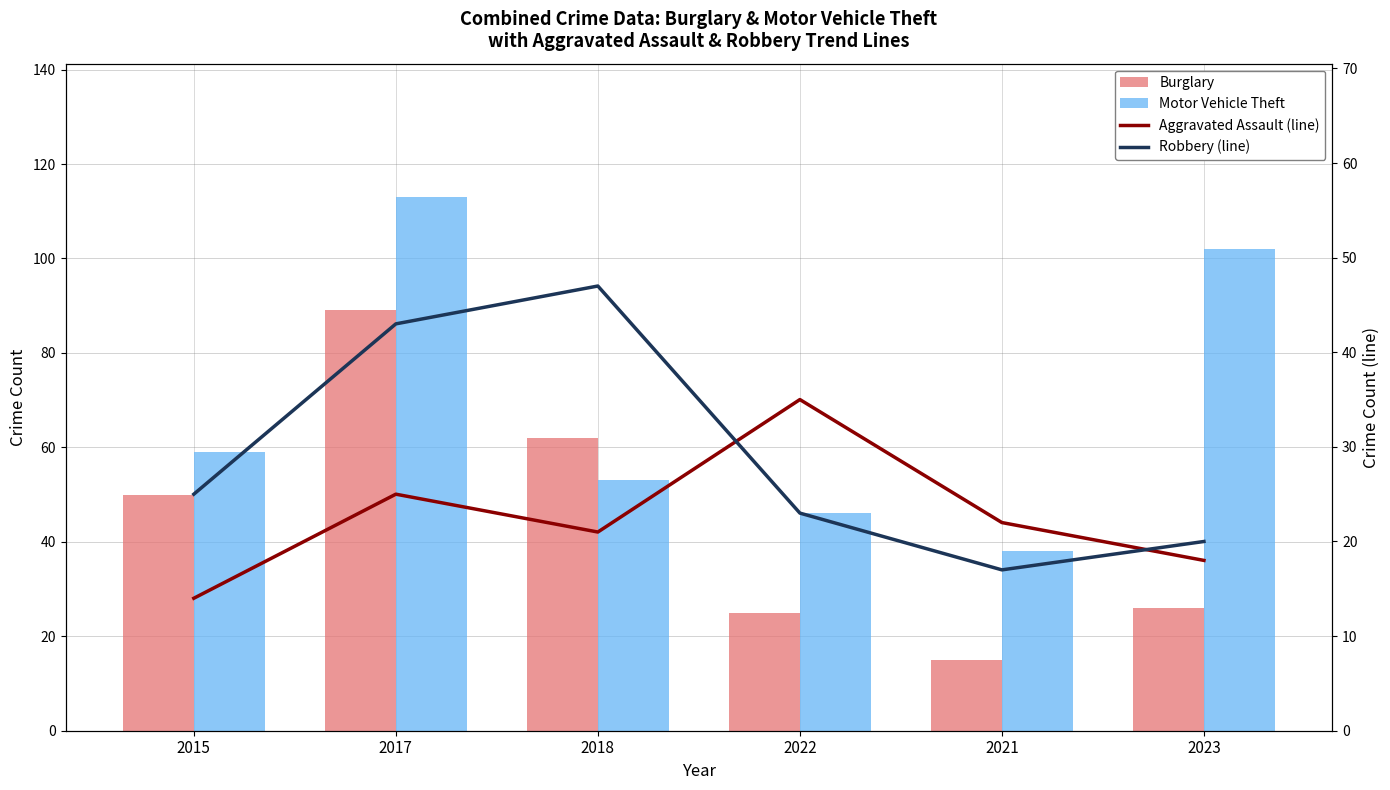

How many data points in Burglary are less than 50?

3